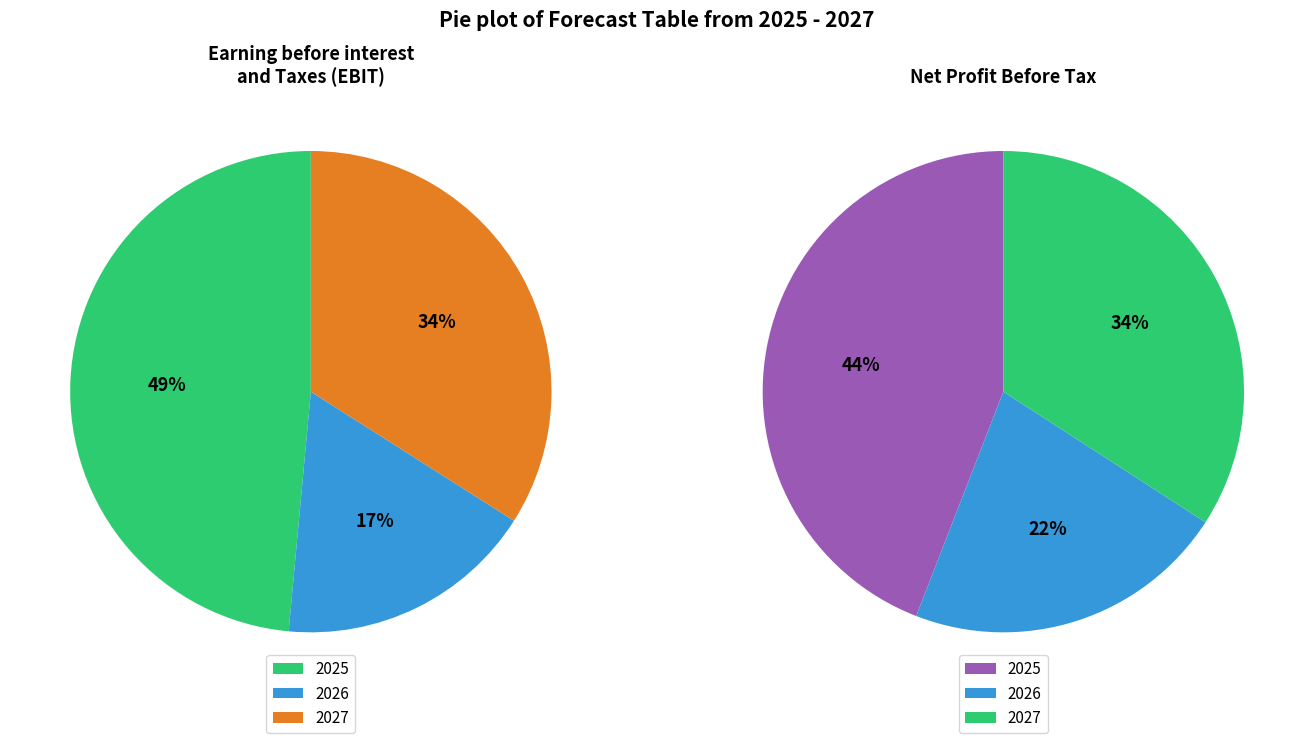

What percentage is NOT represented by 2025?

51.5%